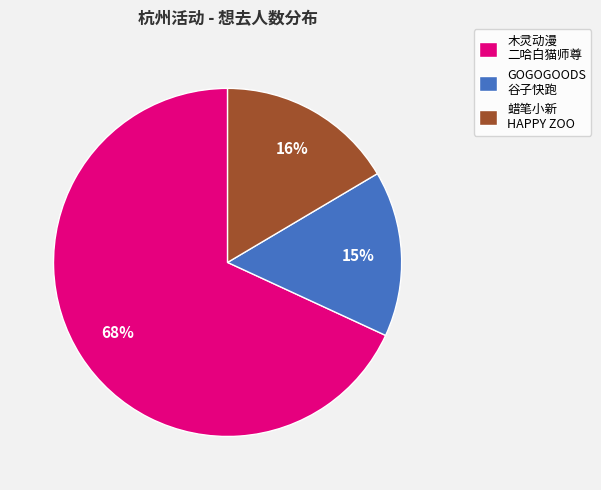

To the nearest percent, what percentage of the pie is GOGOGOODS 谷子快跑?

15%